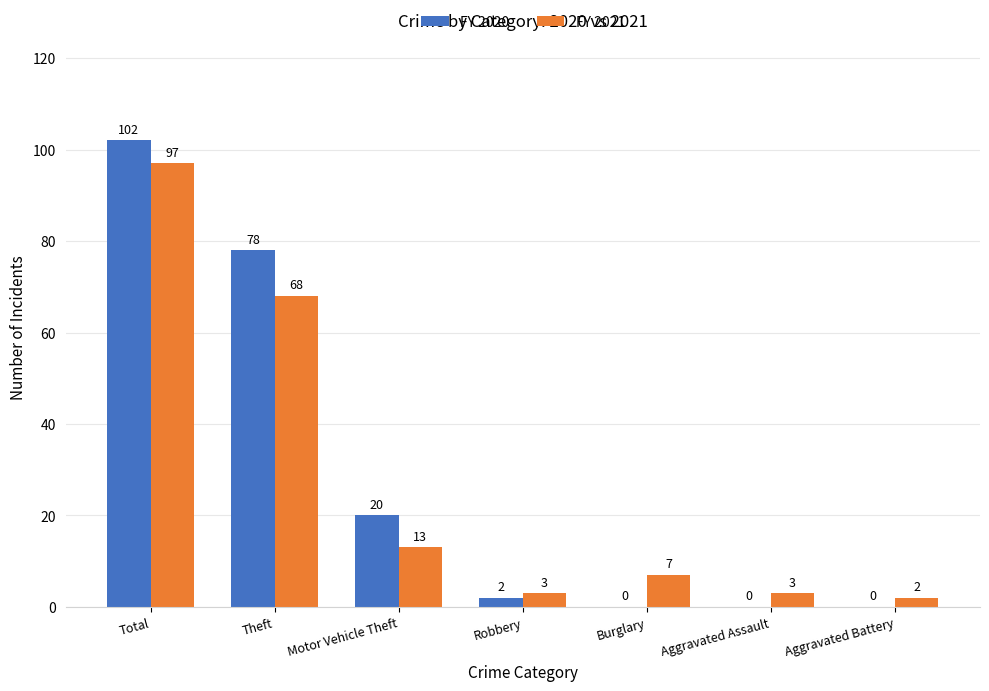

At which category is the sum across all series the highest?

Total